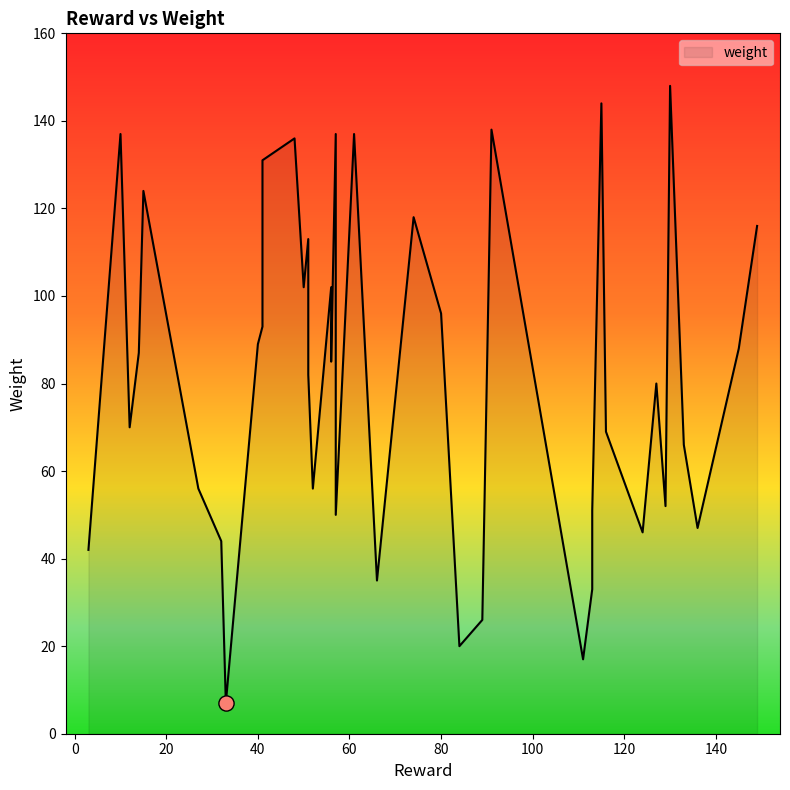

Between 52 and 33, which is larger?

52